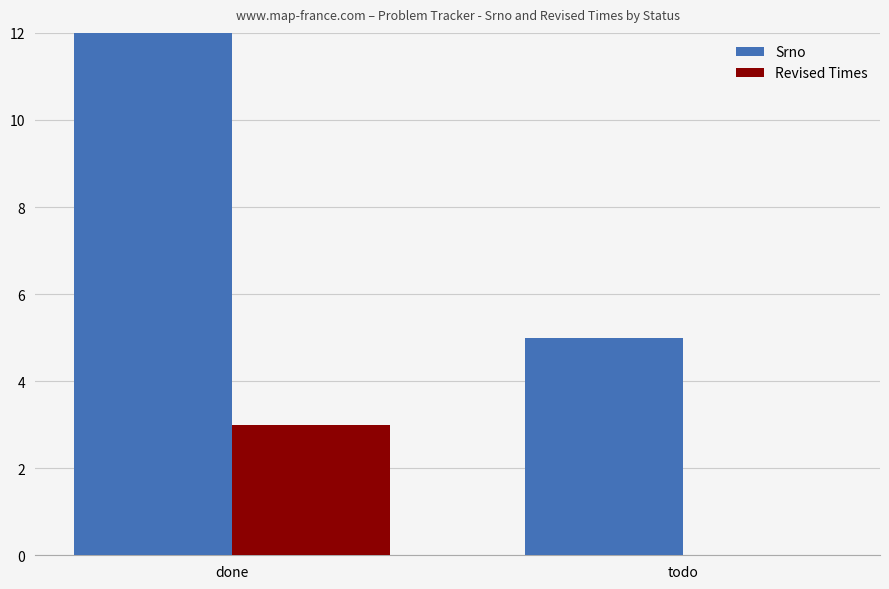

What is the total value across all series at done?

43